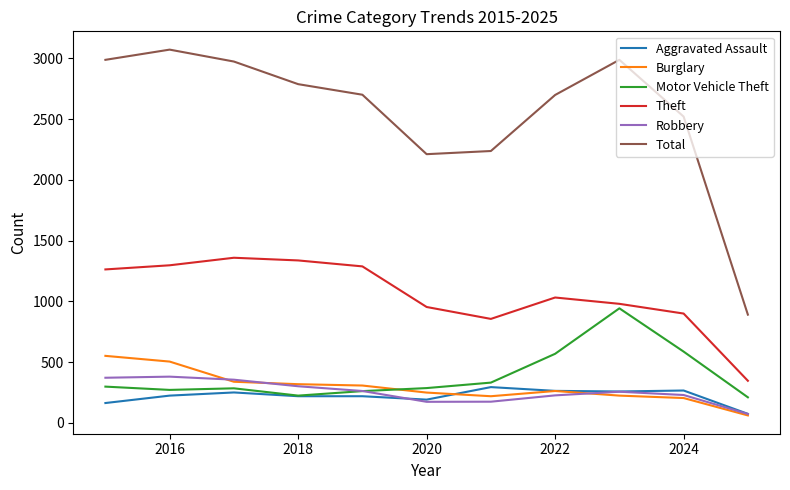

Which series has the largest total across all categories?

Total